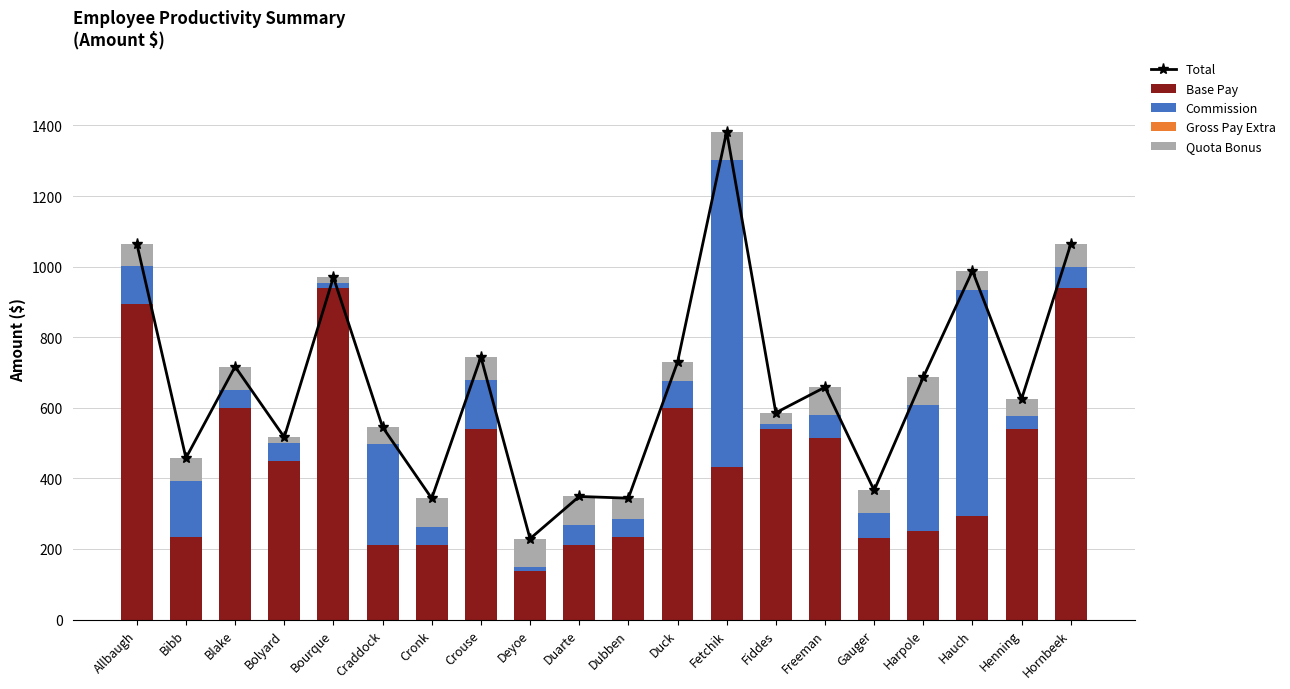

How many values in the Base Pay series exceed 450?

9